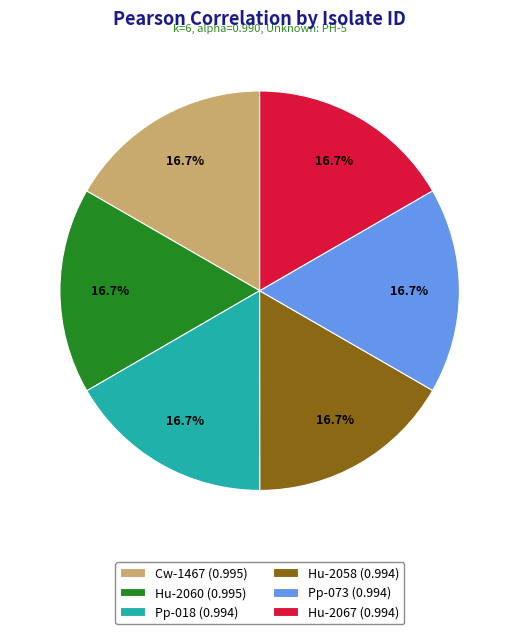

What is the total percentage of Hu-2058 and Pp-073?

33.3%